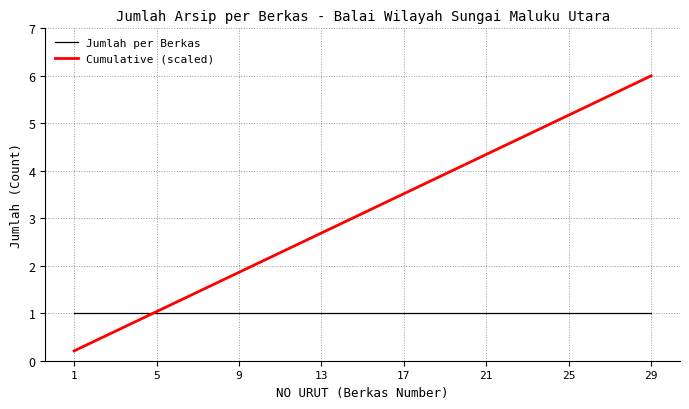

Which series has the largest range (max minus min)?

Cumulative (scaled)